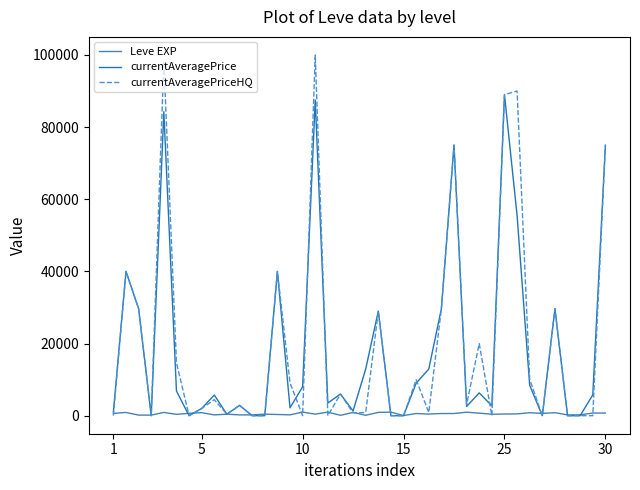

Which series has the largest range (max minus min)?

currentAveragePriceHQ